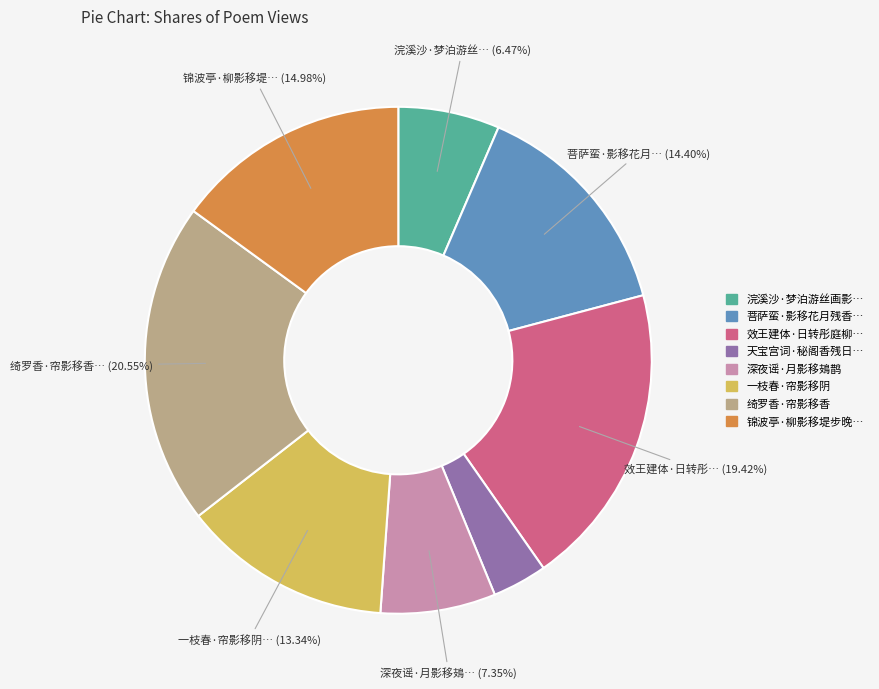

Is there a majority slice in this chart?

No